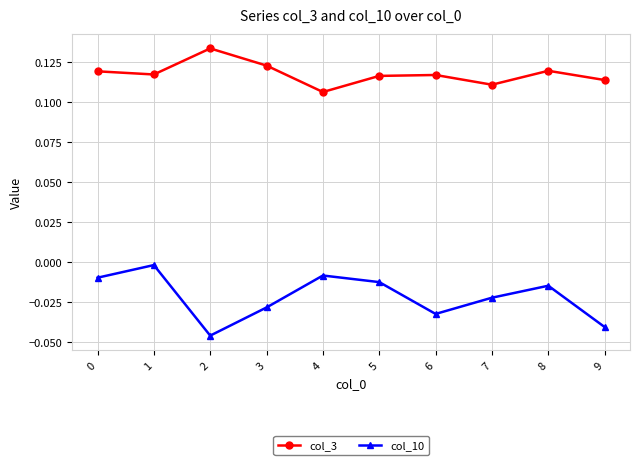

At which label is col_3 closest to 0?

4